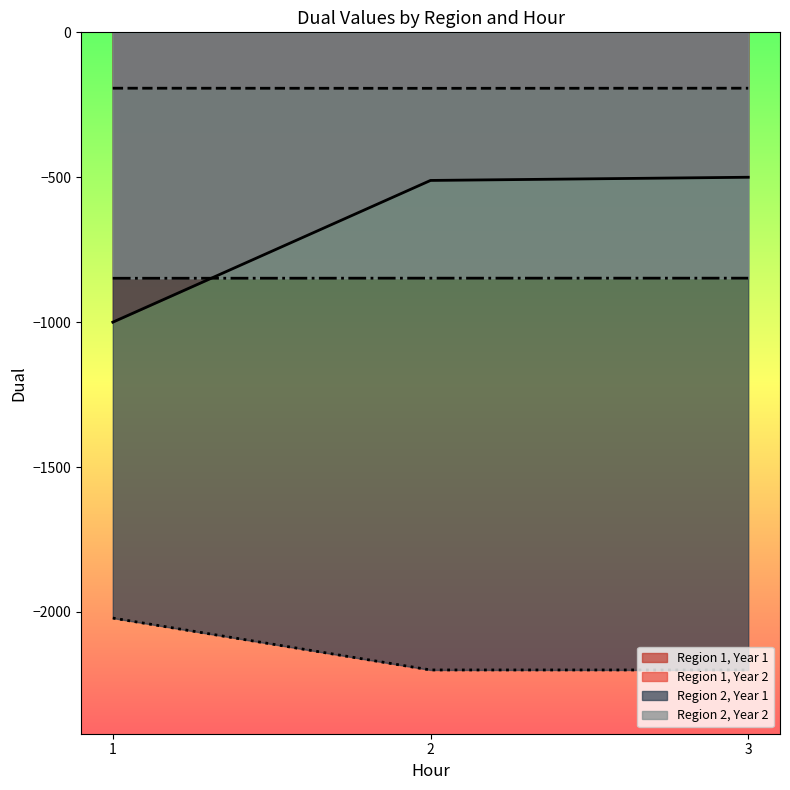

True or false: year has a value of 1.3 at 11.

False